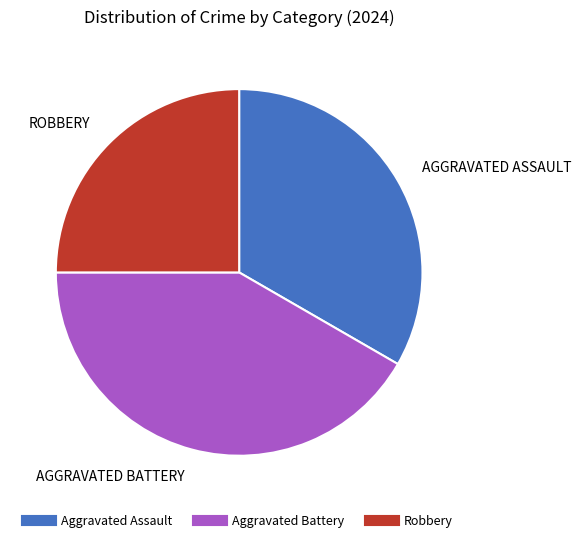

Do Robbery and Aggravated Assault together represent more than half of the pie?

Yes